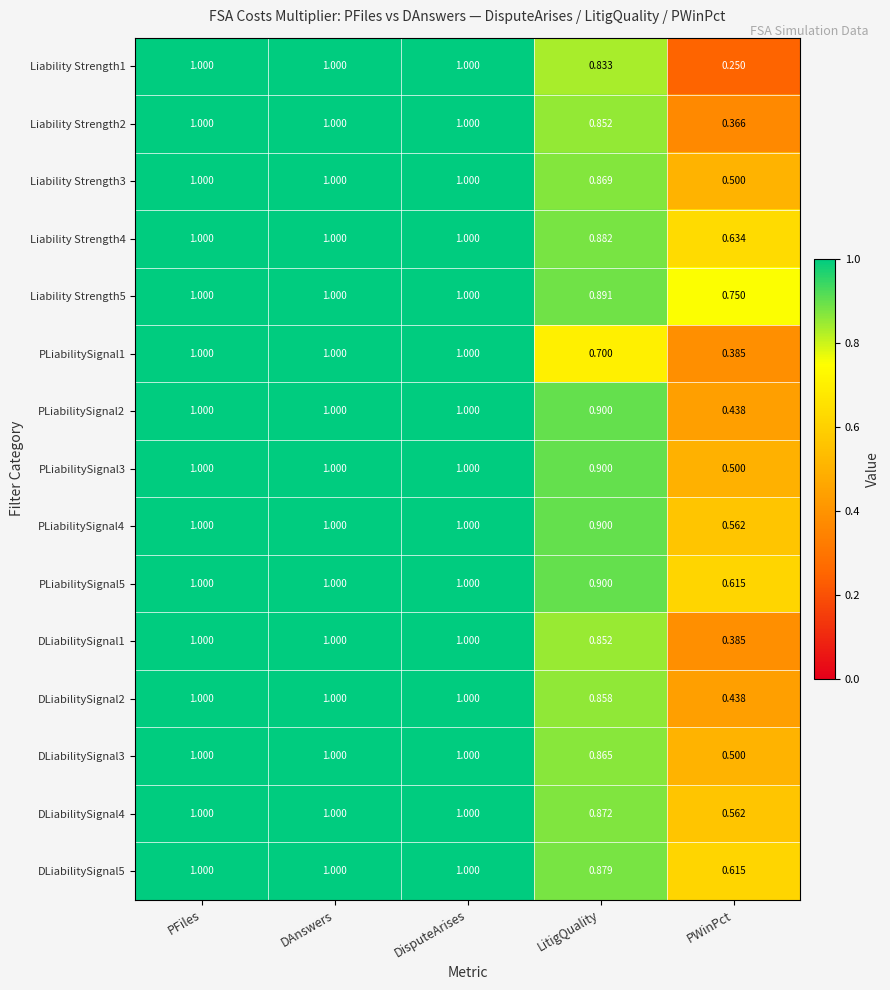

Which category has the lowest value across all series?

PWinPct